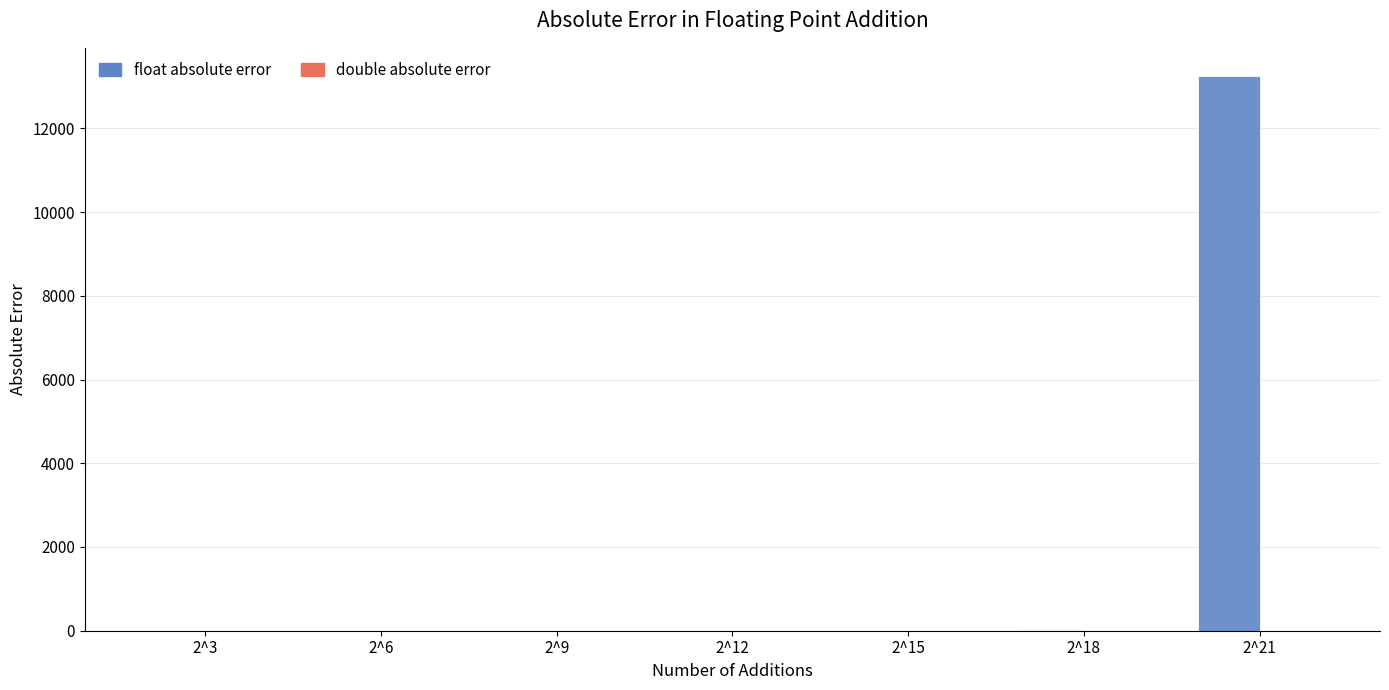

At which category is the sum across all series the highest?

2^21